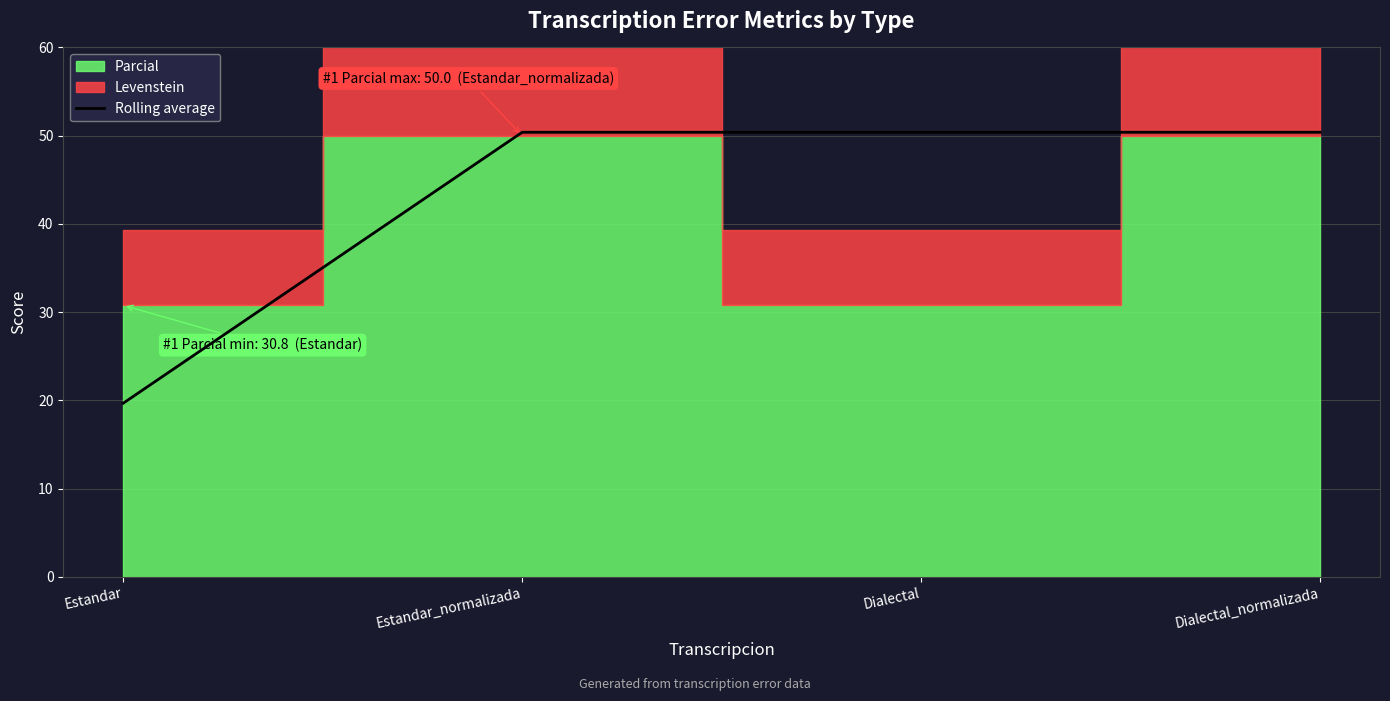

The Rolling average series shows 50.4 at Estandar_normalizada. True or false?

True